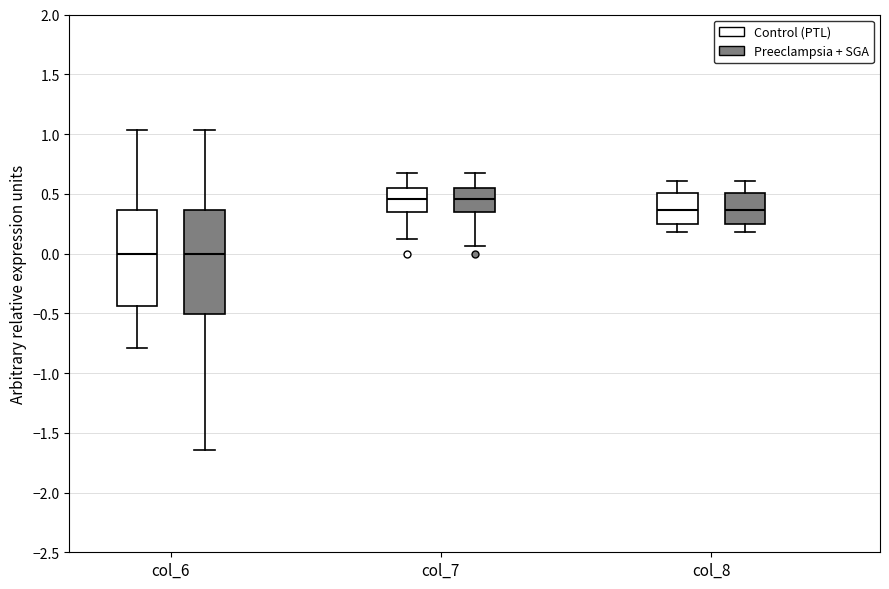

Where is the upper edge of the box for col_7 (Preeclampsia + SGA) on the y-axis? The values are not printed on the chart, so give them approximately, as read against the axis.

0.55